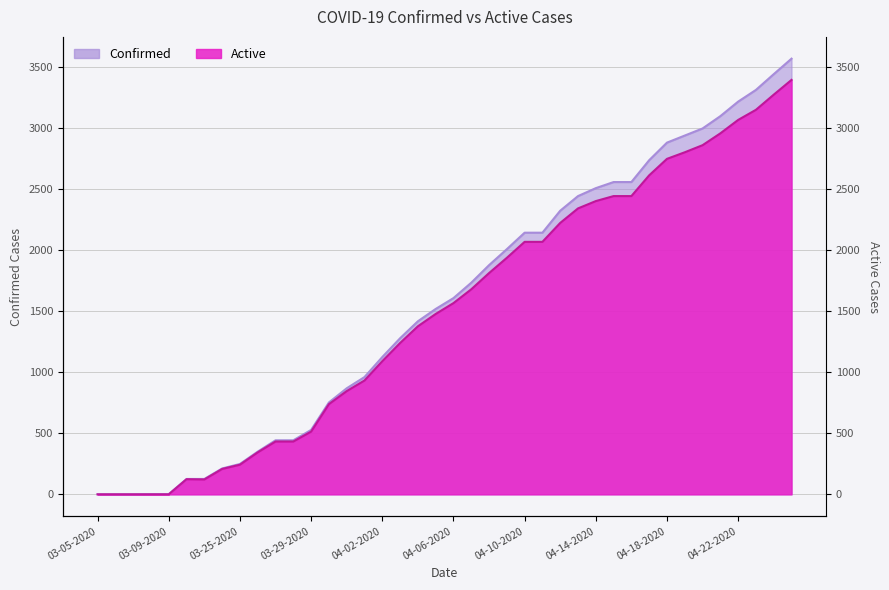

What are all the series names shown in the legend?

Confirmed, Active